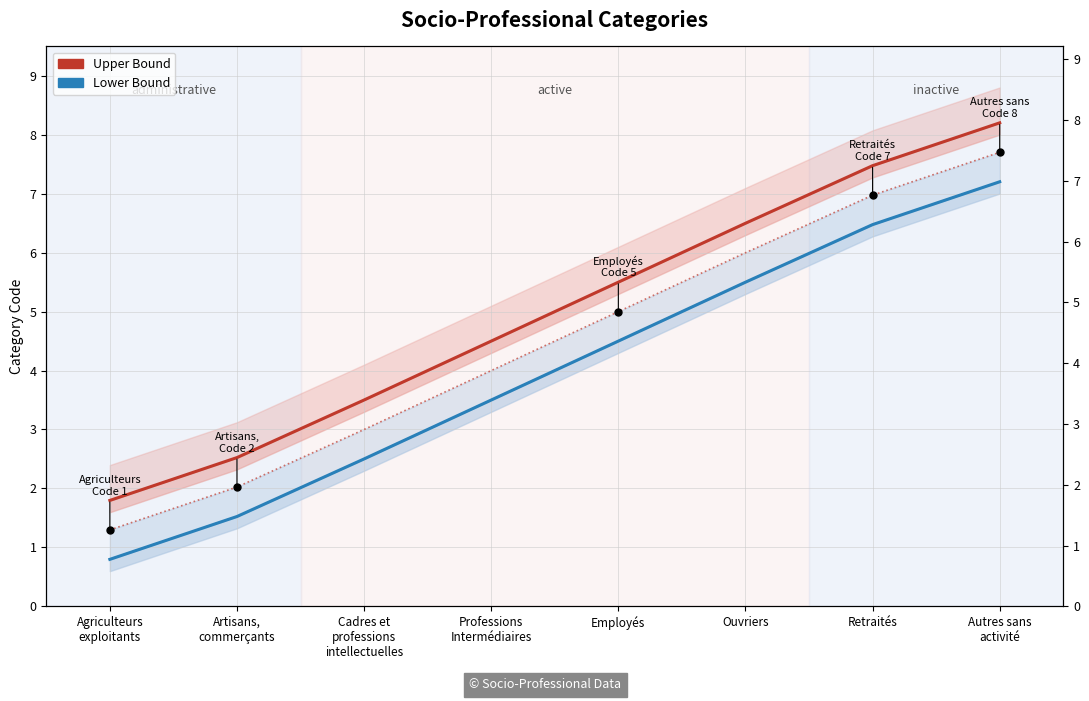

What is the highest value of the Upper Bound series?

8.2